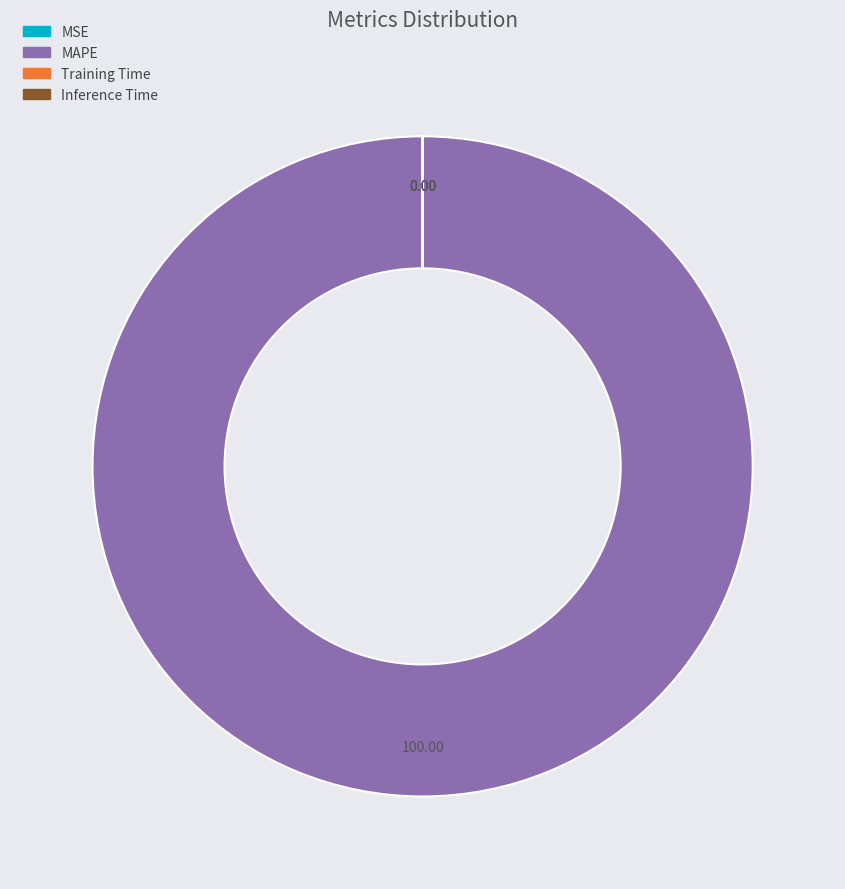

What is the largest slice in the pie chart?

MAPE